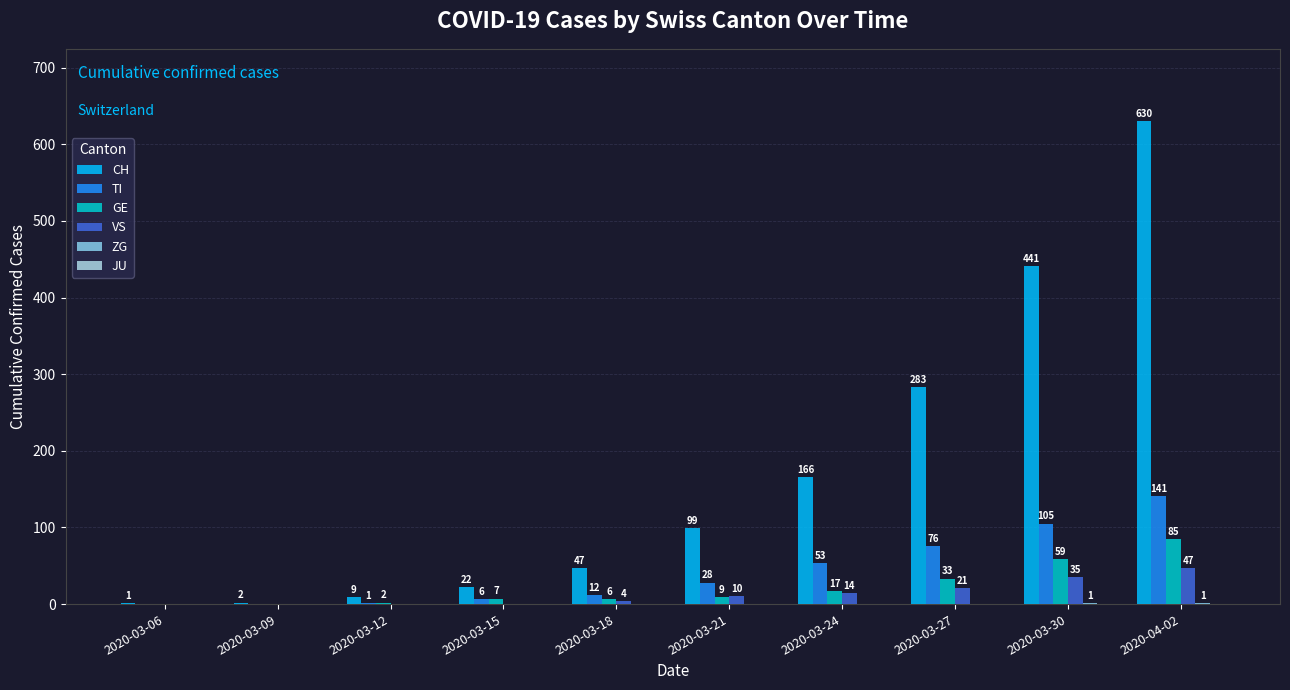

Does the chart contain stacked bars?

No